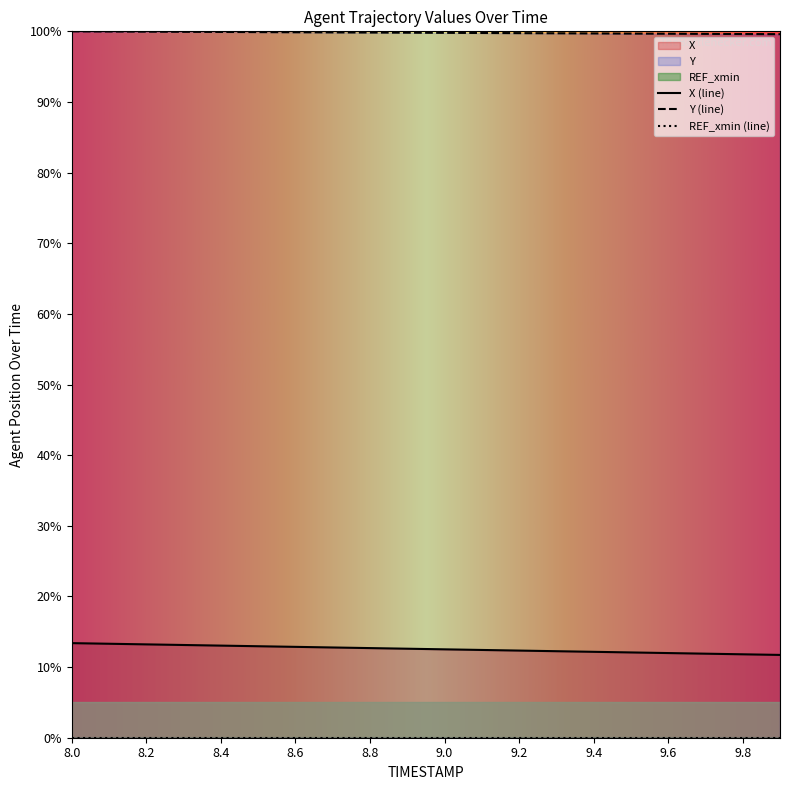

Reading left to right, transcribe all the data shown in this chart.

X: 8.0=13.4	8.1=13.3	8.2=13.2	8.3=13.1	8.4=13.0	8.5=13.0	8.6=12.9	8.7=12.8	8.8=12.7	8.9=12.6	9.0=12.5	9.1=12.4	9.2=12.3	9.3=12.2	9.4=12.2	9.5=12.1	9.6=12.0	9.7=11.9	9.8=11.8	9.9=11.7
Y: 8.0=100.0	8.1=100.0	8.2=100.0	8.3=99.9	8.4=99.9	8.5=99.9	8.6=99.9	8.7=99.9	8.8=99.8	8.9=99.8	9.0=99.8	9.1=99.8	9.2=99.7	9.3=99.7	9.4=99.7	9.5=99.7	9.6=99.7	9.7=99.6	9.8=99.6	9.9=99.6